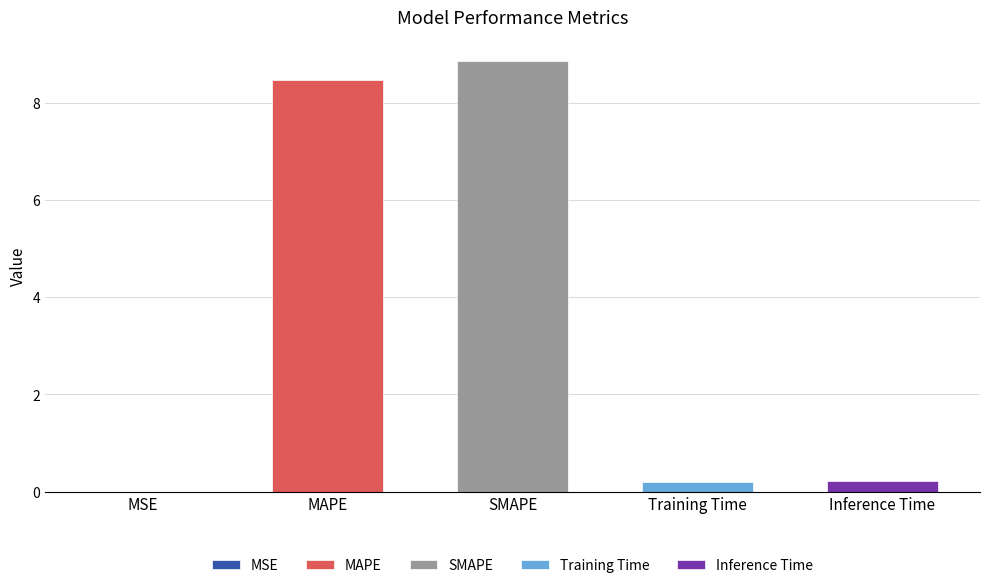

What is the sum of the values at MAPE and Training Time?

8.7